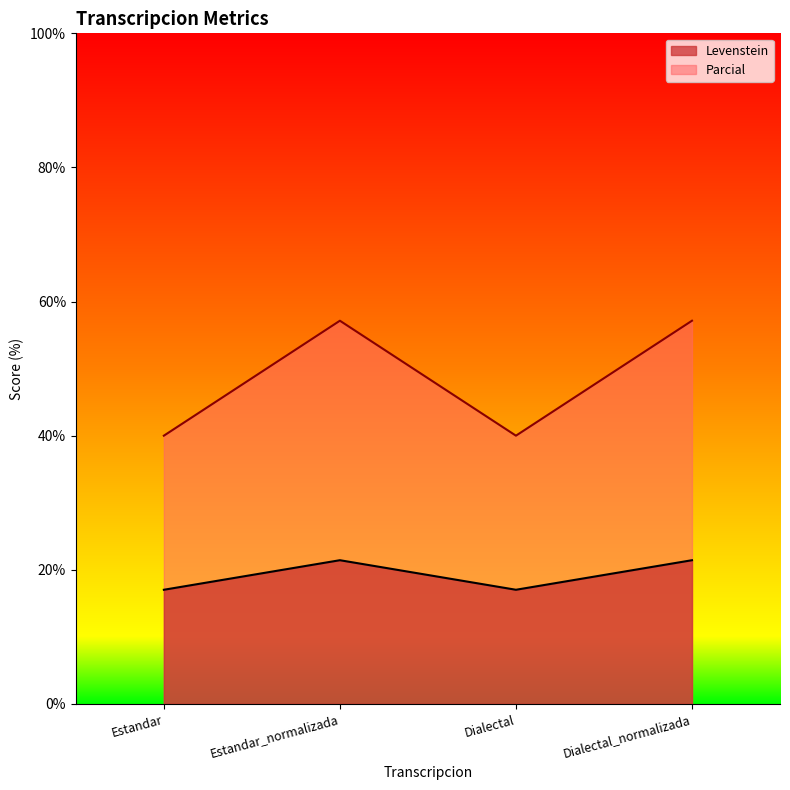

How many interior local peaks does the Levenstein series have?

1